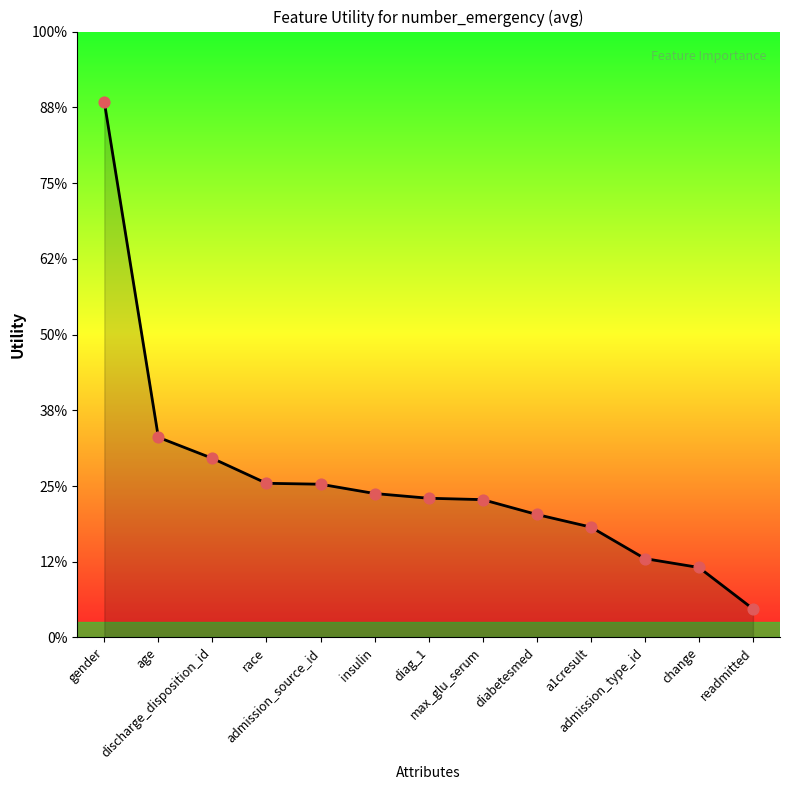

Which has a higher value, max_glu_serum or diabetesmed?

max_glu_serum